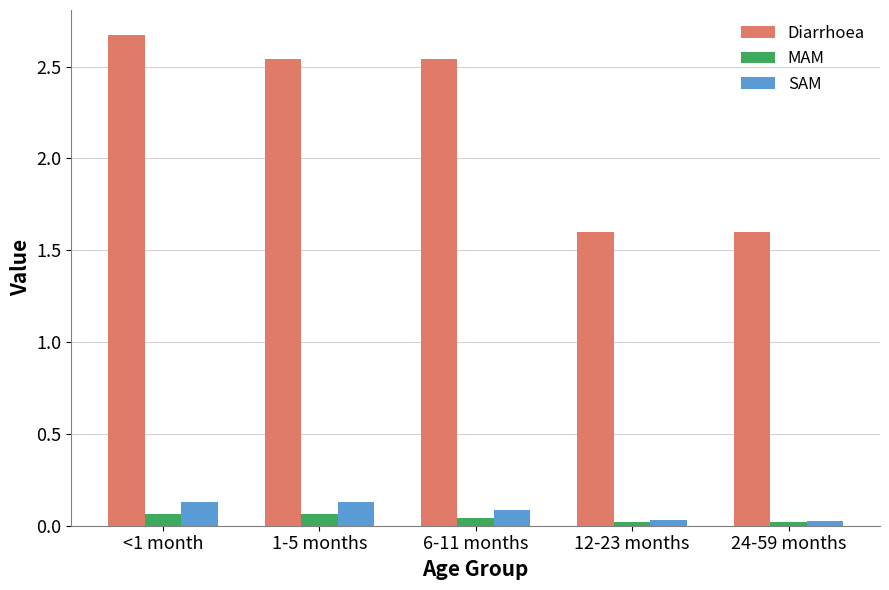

How many MAM values are between 0 and 1?

5